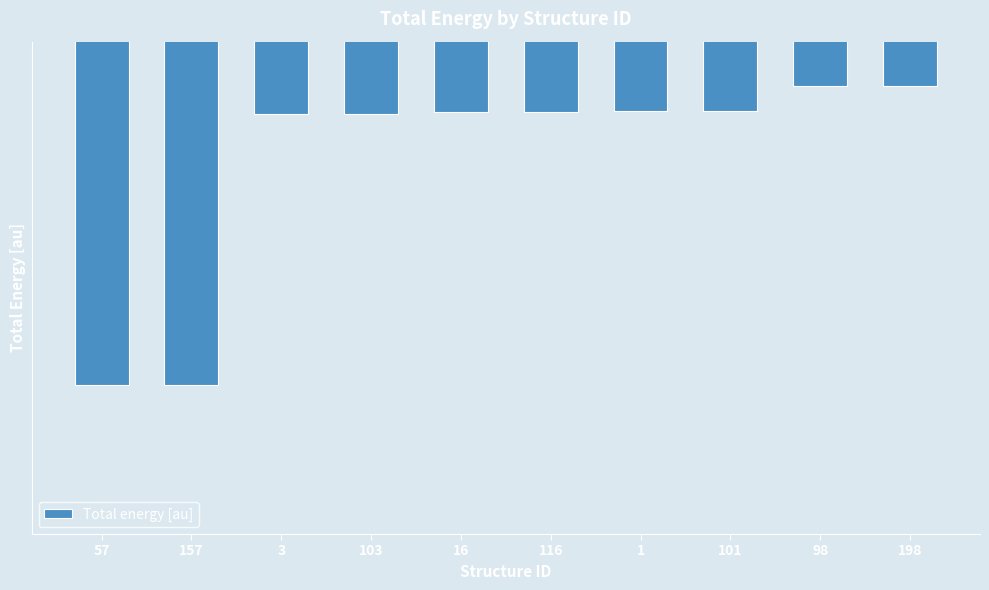

Which label corresponds to the largest value in the chart?

98